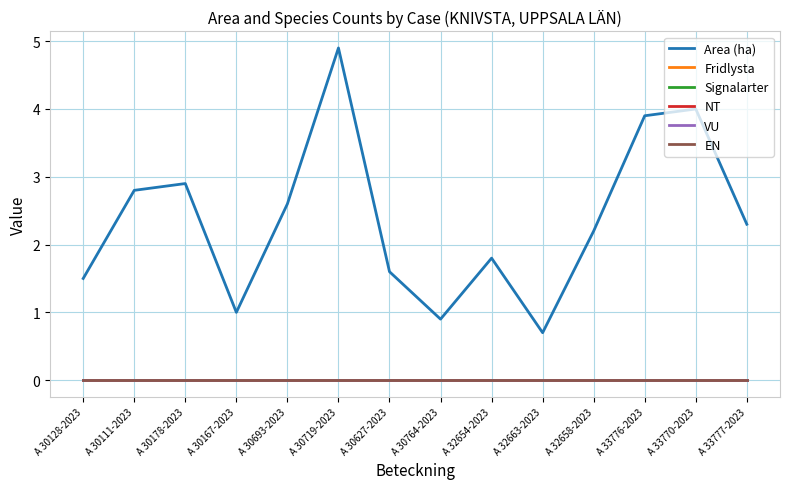

Does the chart have visible grid lines?

Yes